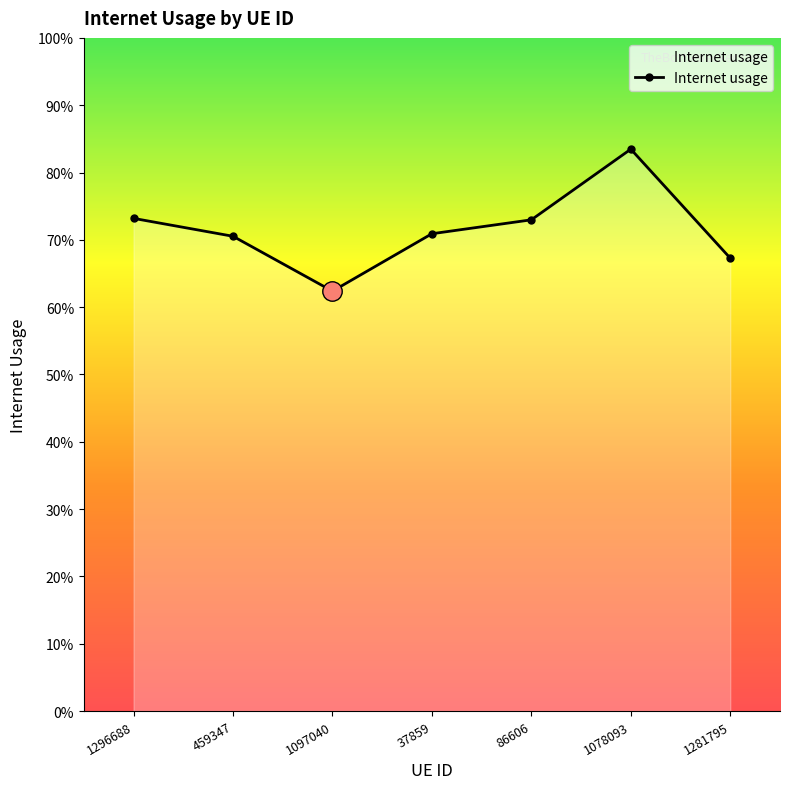

How many interior local peaks (higher than both neighbors) does the data have?

1